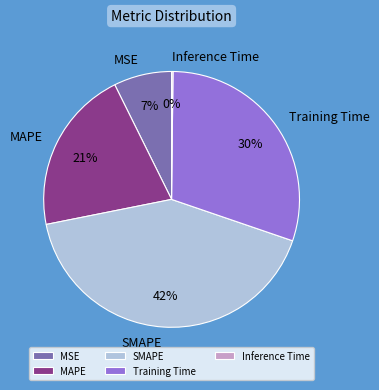

To the nearest percent, what is the average slice percentage?

20%